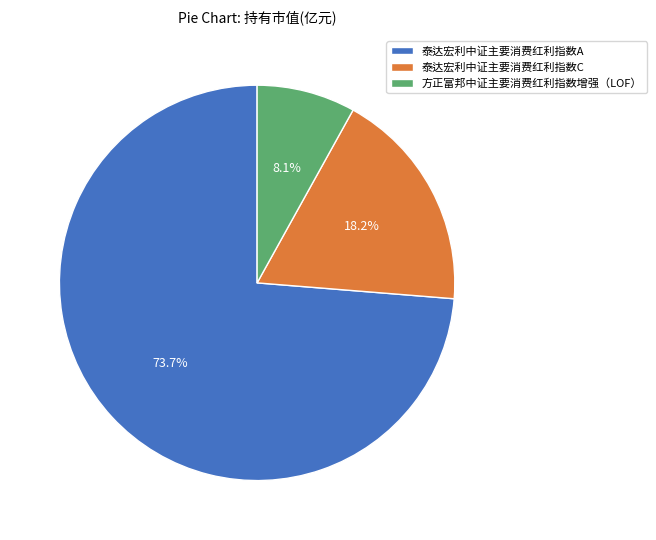

Is it true that 泰达宏利中证主要消费红利指数C is 18% of the pie?

True